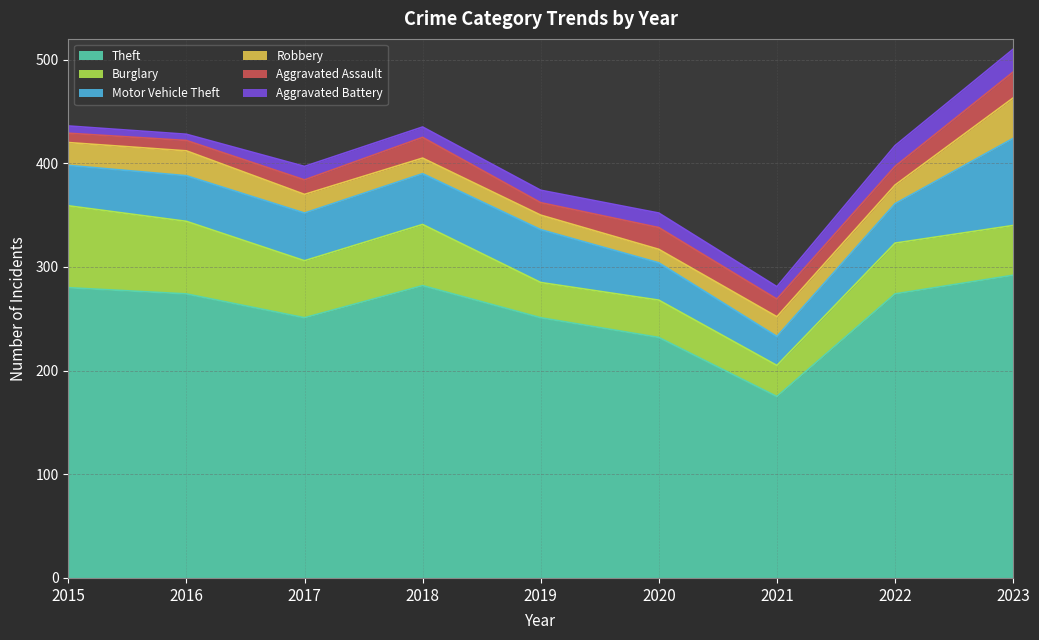

At which category does the chart reach its minimum across all series?

2016